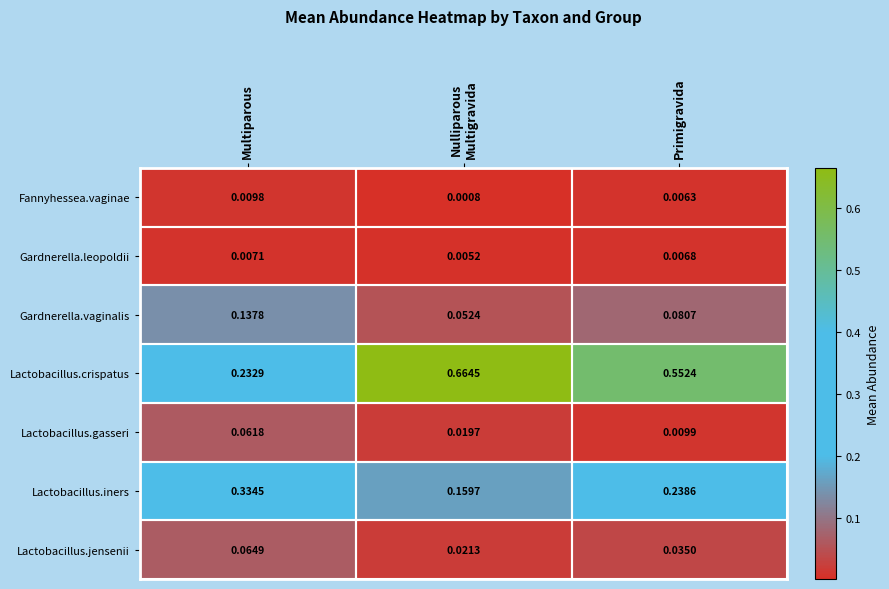

List the series in order of their peak value, lowest first.

Gardnerella.leopoldii, Fannyhessea.vaginae, Lactobacillus.gasseri, Lactobacillus.jensenii, Gardnerella.vaginalis, Lactobacillus.iners, Lactobacillus.crispatus